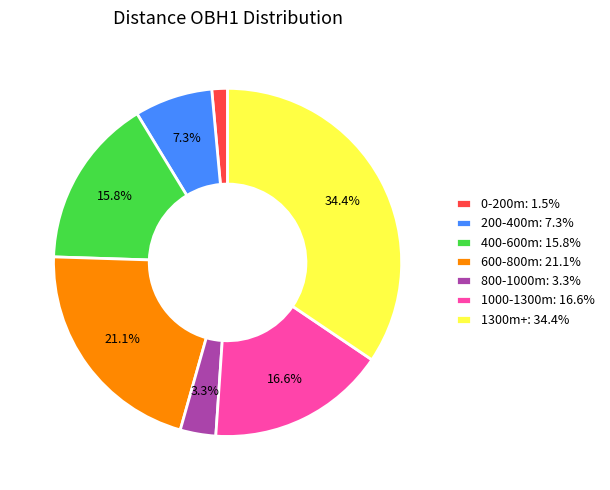

Is 1000-1300m: 16.6% the majority of the pie?

No